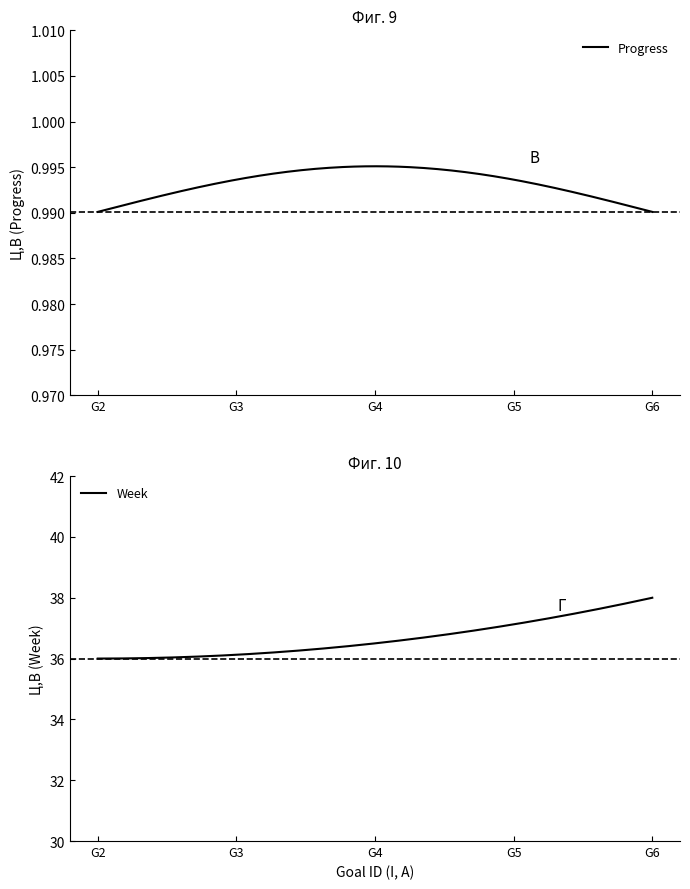

What is the lowest value of the Week series?

36.0